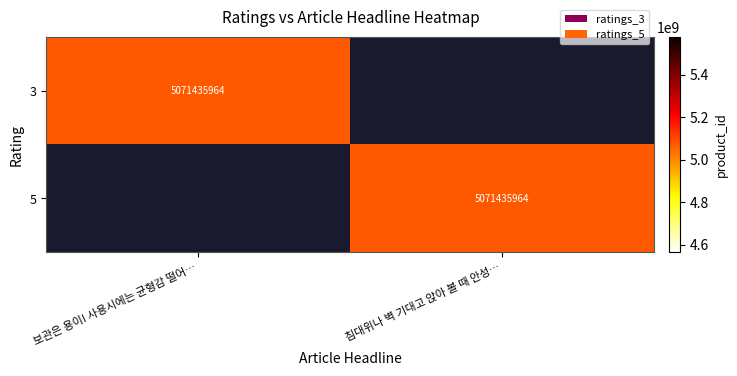

Which series changed the most between 0 and 1?

ratings_3